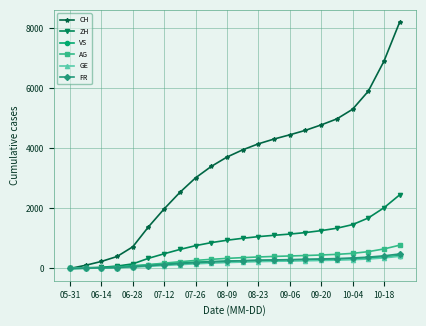

Does the chart have visible grid lines?

Yes